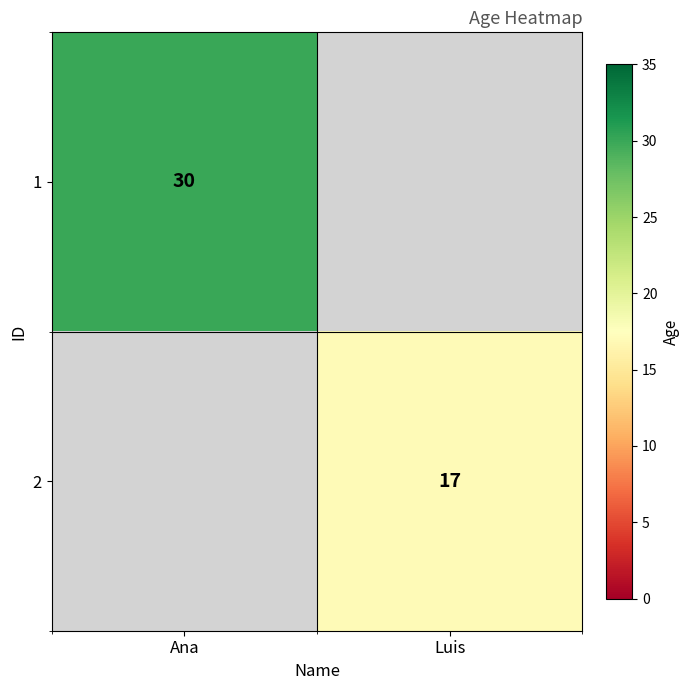

The value of 2 at Luis is 26. True or false?

False